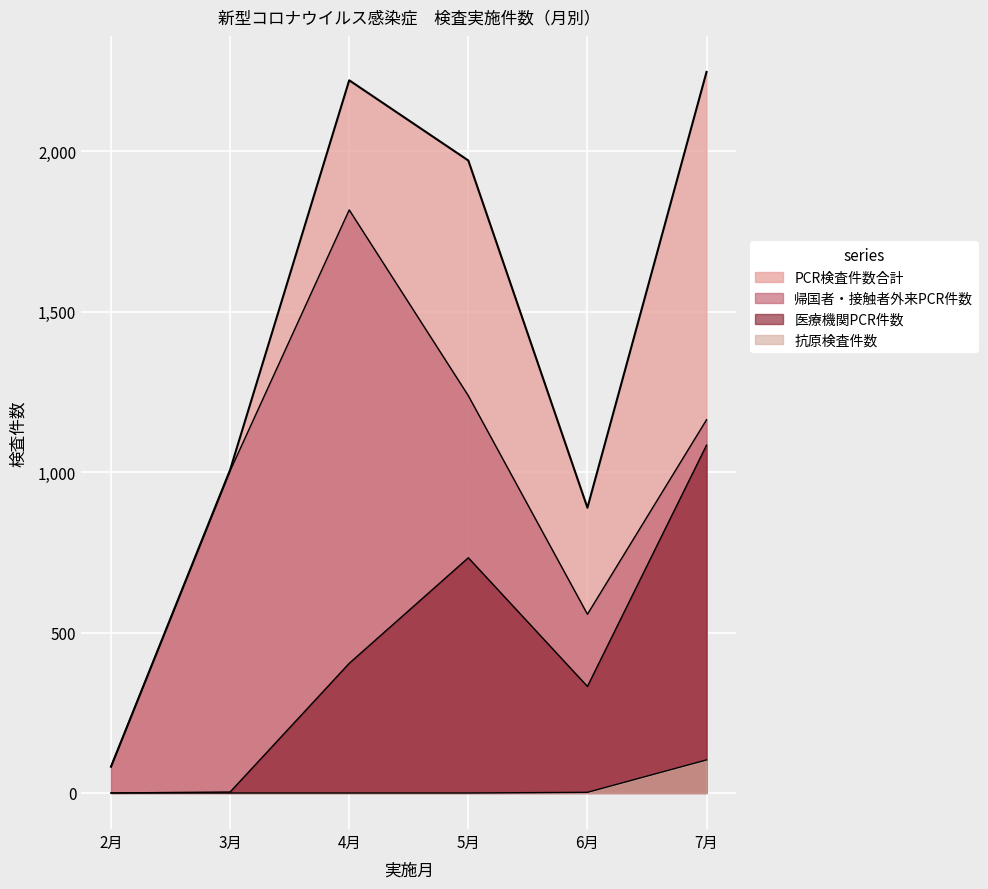

Reading left to right, extract all data points from this chart.

PCR検査件数合計: 2月=82	3月=1007	4月=2221	5月=1971	6月=889	7月=2247
帰国者・接触者外来PCR件数: 2月=82	3月=1004	4月=1817	5月=1238	6月=557	7月=1163
医療機関PCR件数: 2月=0	3月=3	4月=404	5月=733	6月=332	7月=1084
抗原検査件数: 2月=0	3月=0	4月=0	5月=0	6月=2	7月=103